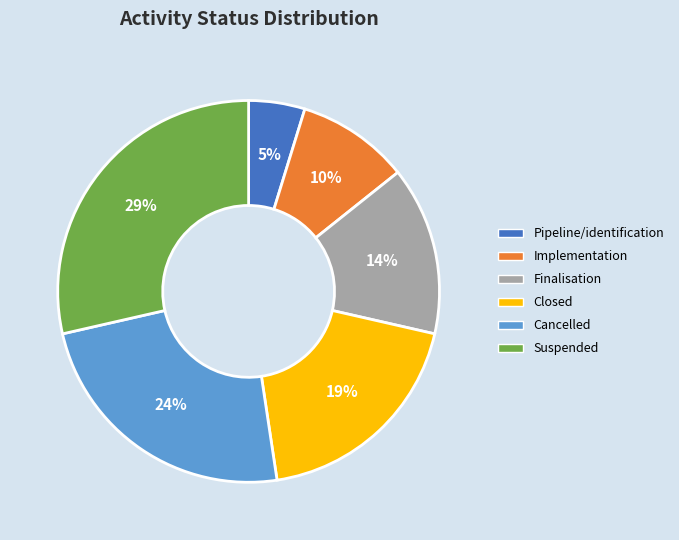

To the nearest percent, what is the average slice percentage?

17%